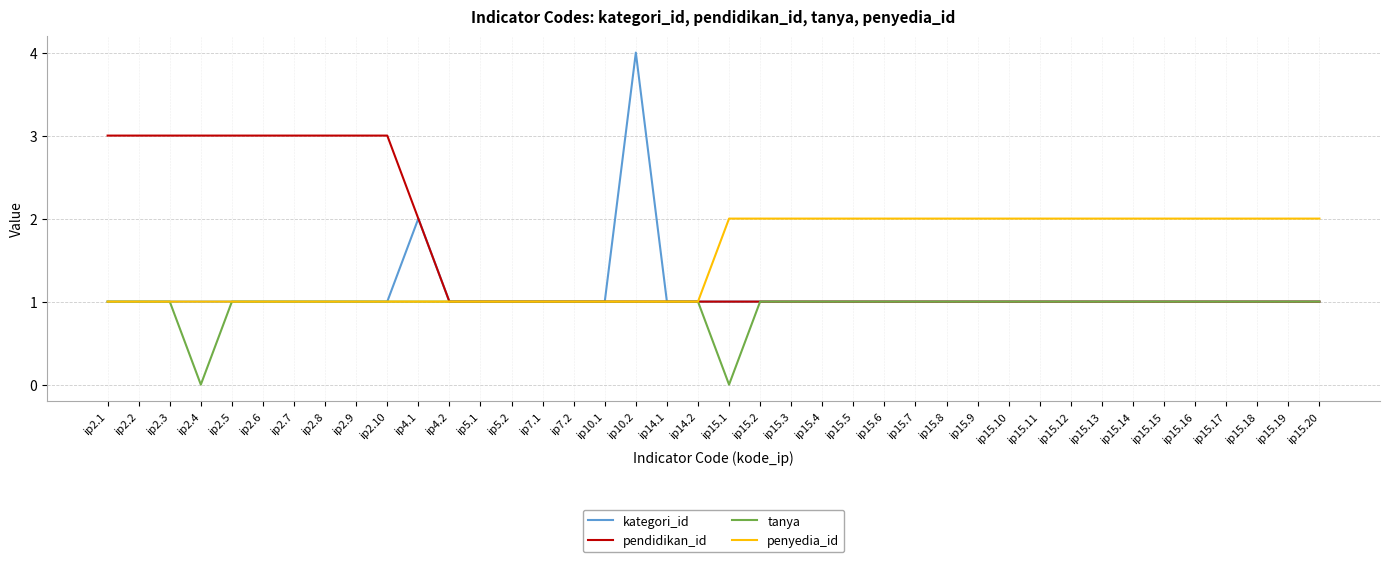

Between ip10.1 and ip15.20, which series saw the biggest shift?

penyedia_id